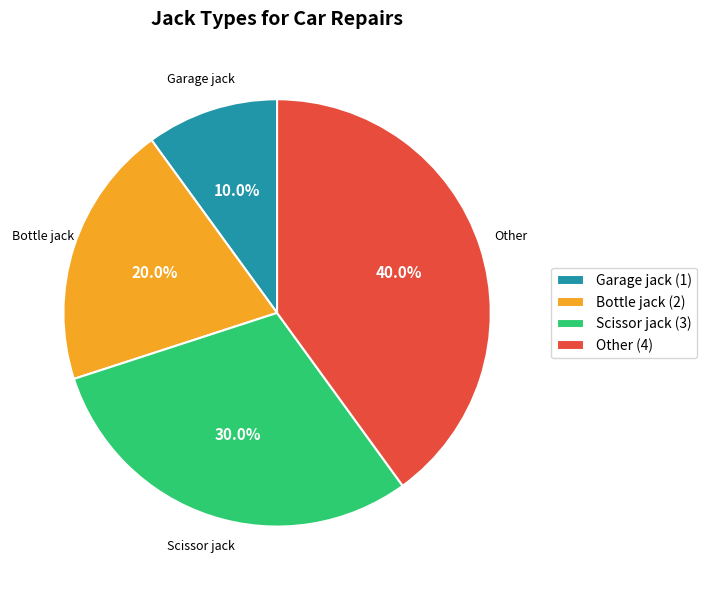

What is the largest slice in the pie chart?

Other (4)